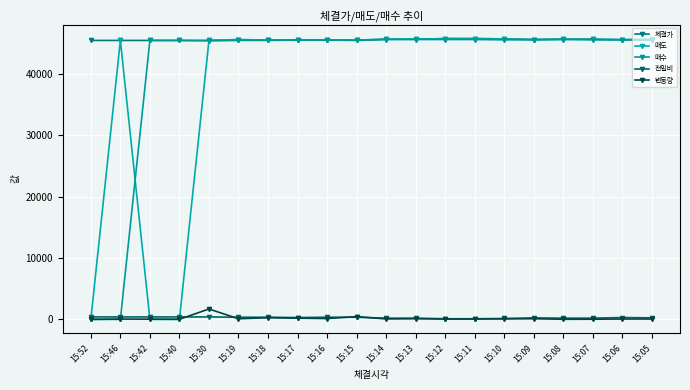

Count the number of categories in the chart.

20